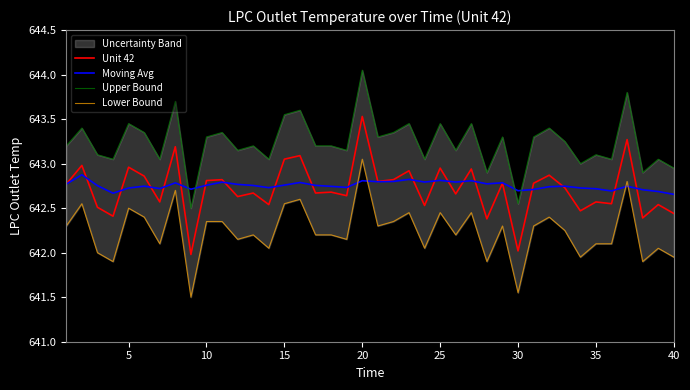

The Unit 42 series shows 643.5 at 20. True or false?

True